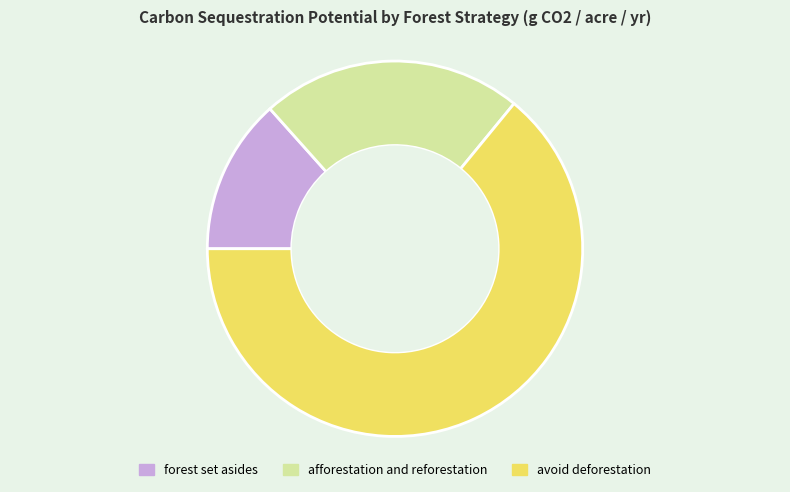

Which category has the smallest portion of the pie?

forest set asides